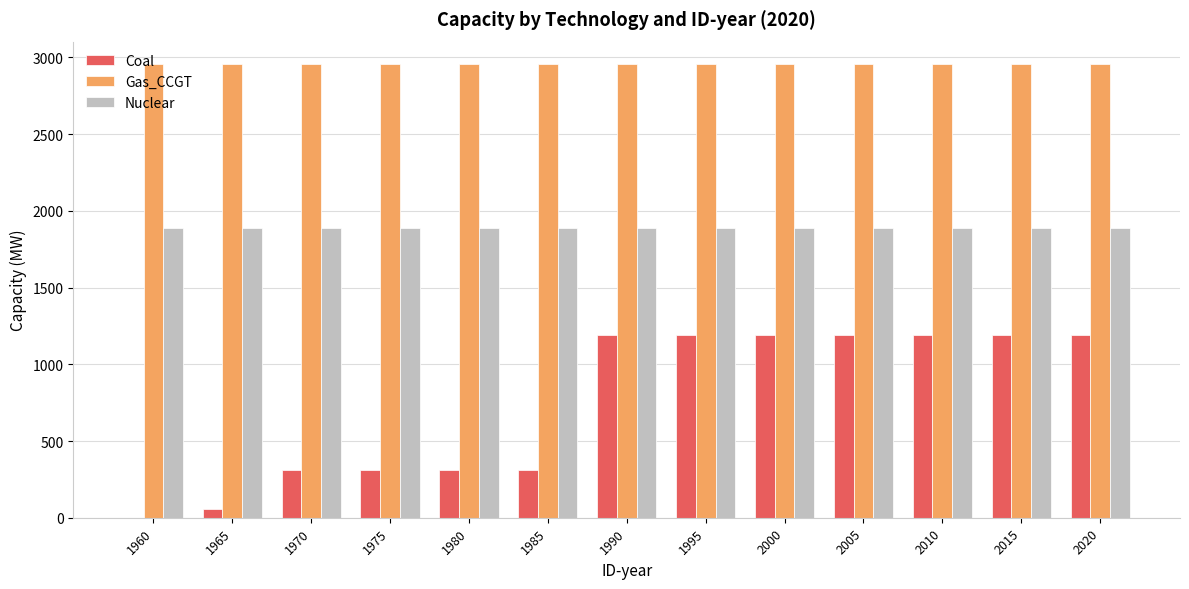

Which series changed the most between 1960 and 2010?

Coal